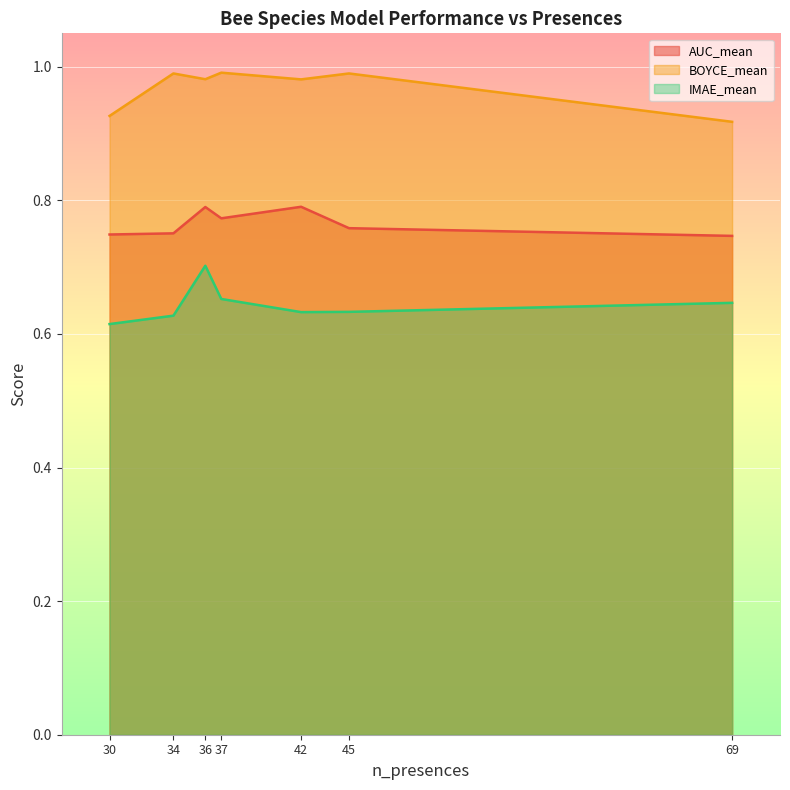

What is the difference between the BOYCE_mean values at 37 and 69?

0.1